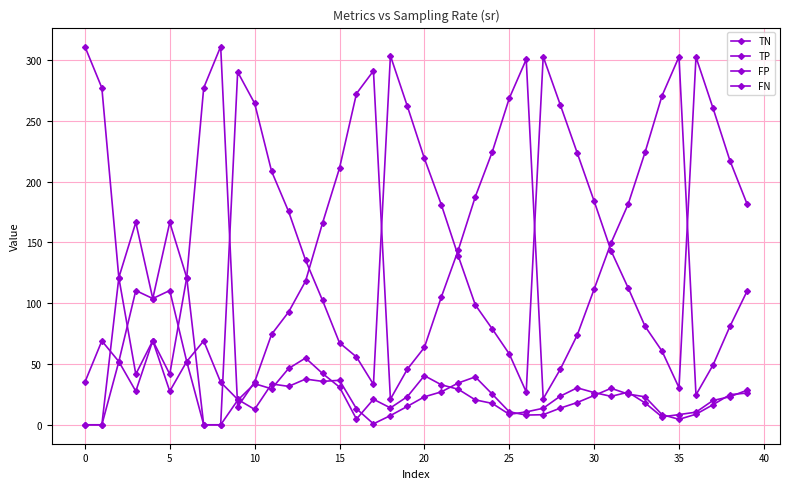

After their last crossing, which series has the higher values: TP or TN?

TP